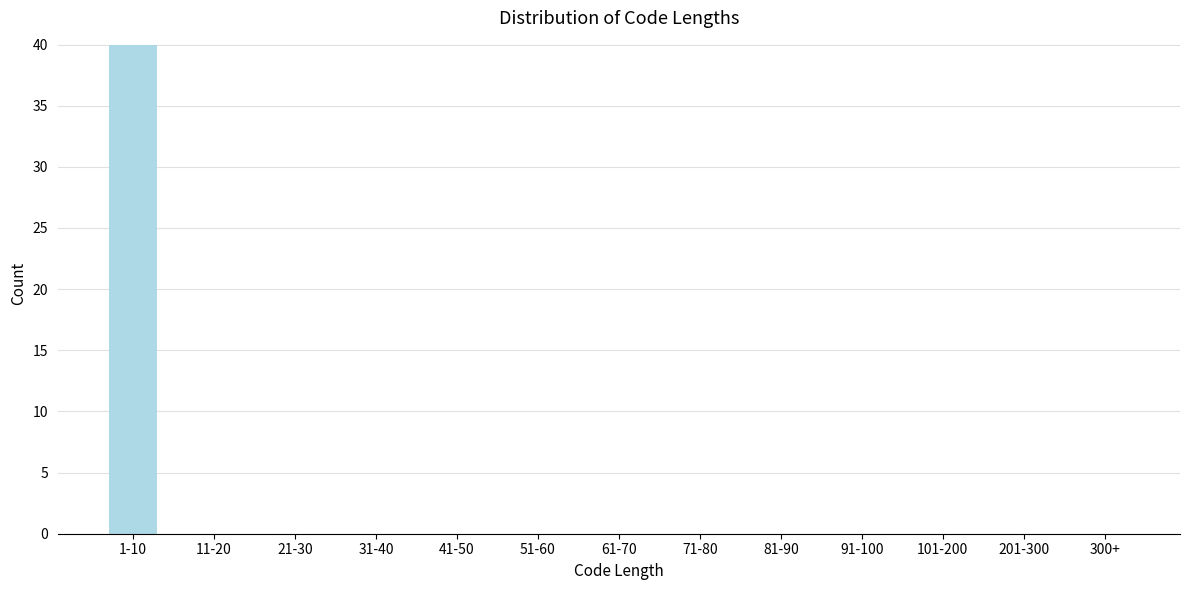

Reading left to right, transcribe all the data shown in this chart.

1-10=40	11-20=0	21-30=0	31-40=0	41-50=0	51-60=0	61-70=0	71-80=0	81-90=0	91-100=0	101-200=0	201-300=0	300+=0